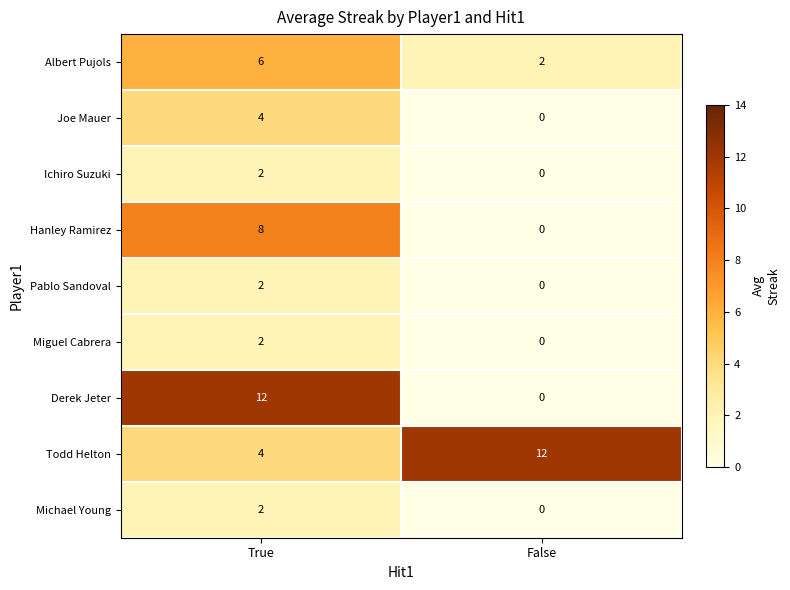

How many data points does each series have?

2